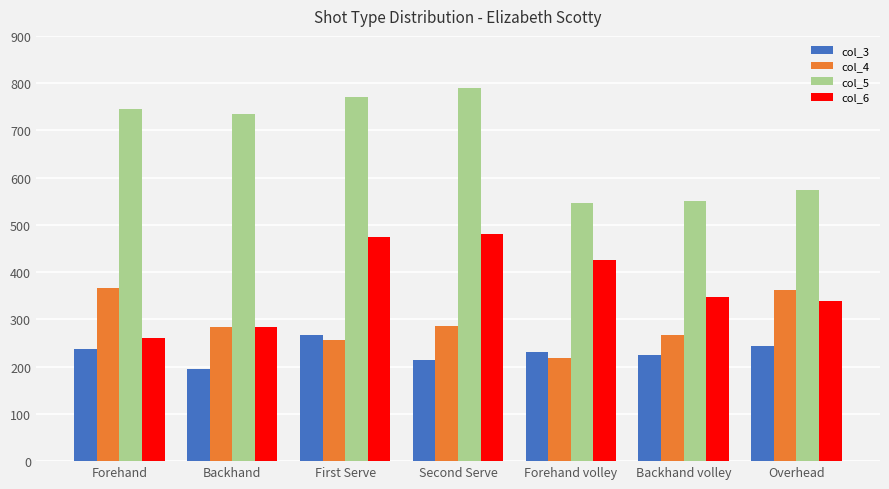

What is the highest value of the col_6 series?

481